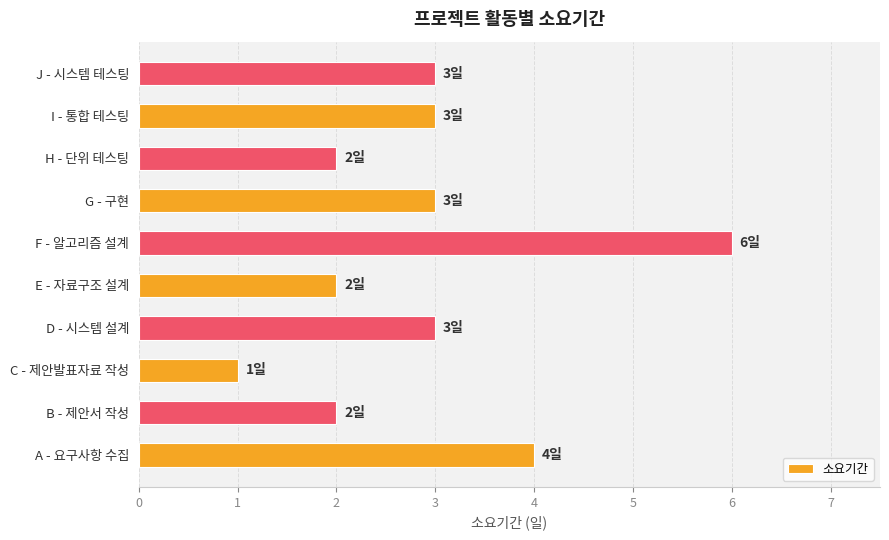

What is the sum of the values at B - 제안서 작성 and A - 요구사항 수집?

6